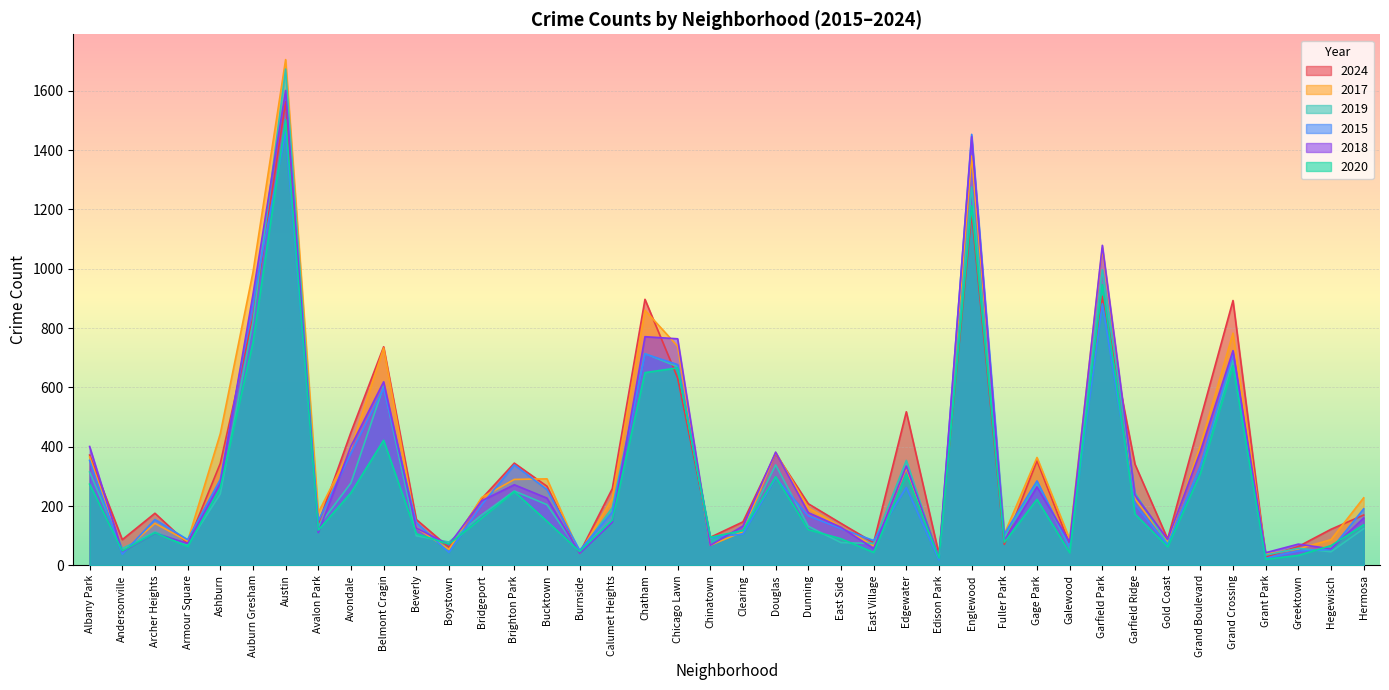

True or false: 2015 has a value of 420 at Chicago Lawn.

False